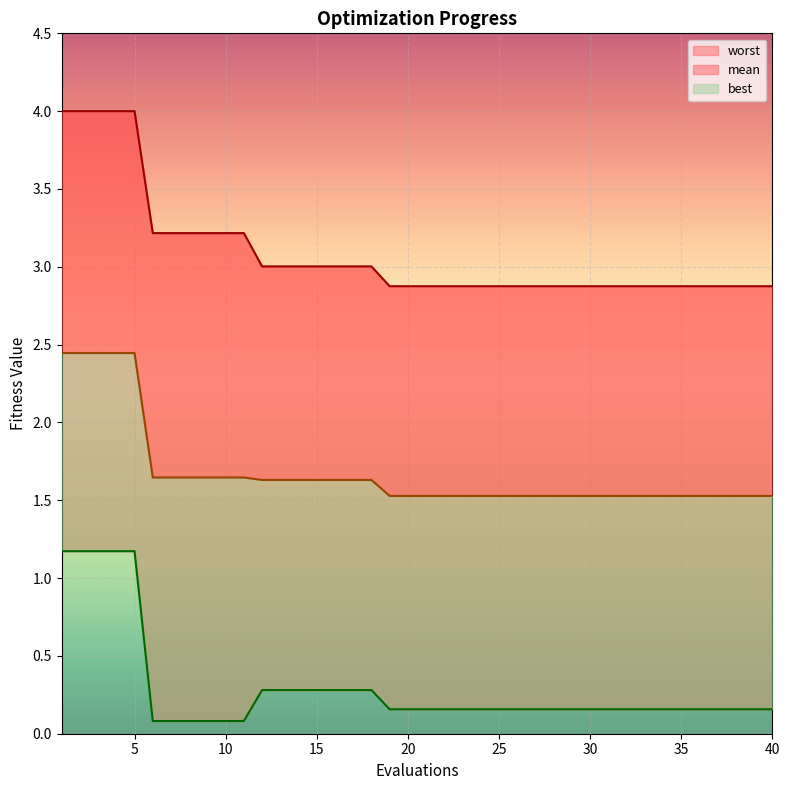

What is the maximum value for best?

1.2